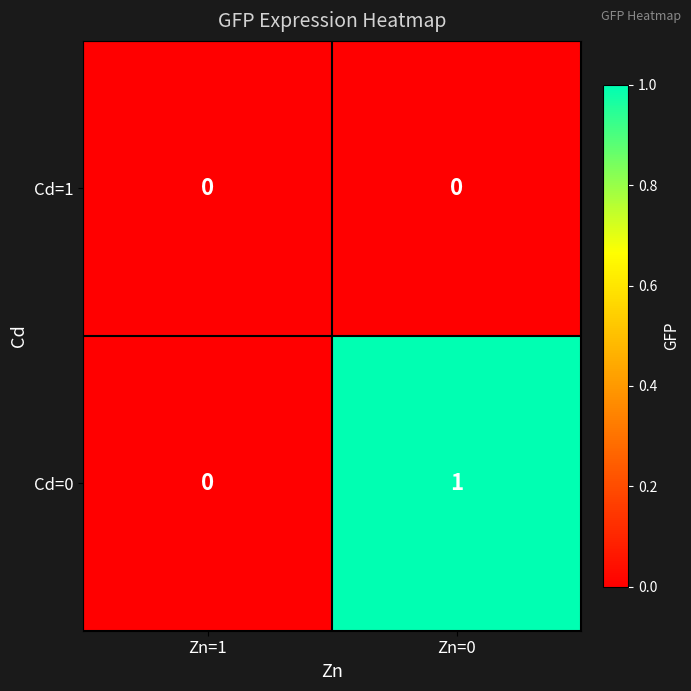

Reading left to right, transcribe all the data shown in this chart.

Cd=1: 0	0
Cd=0: 0	1